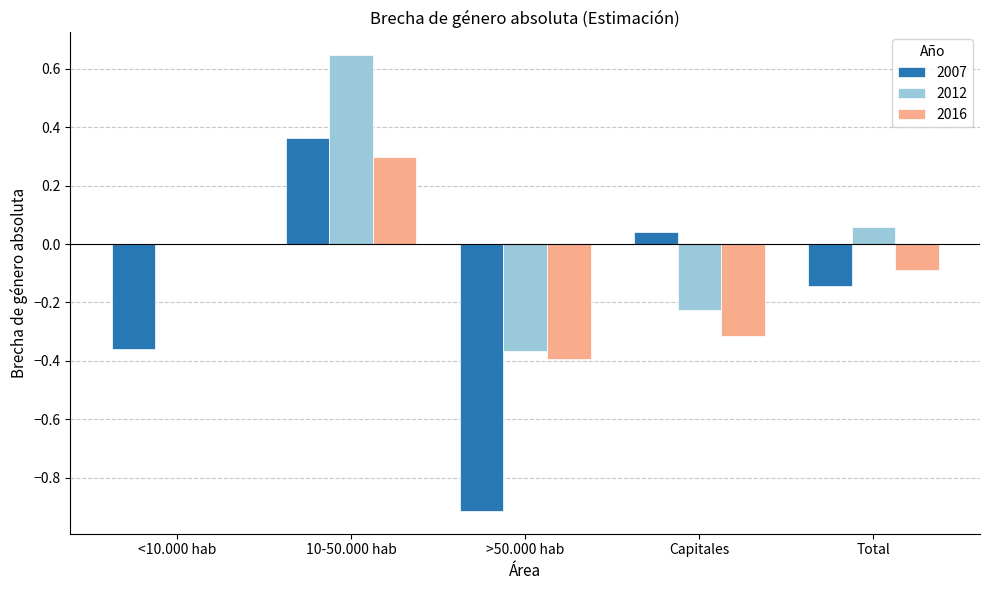

How many categories are shown in the chart?

5